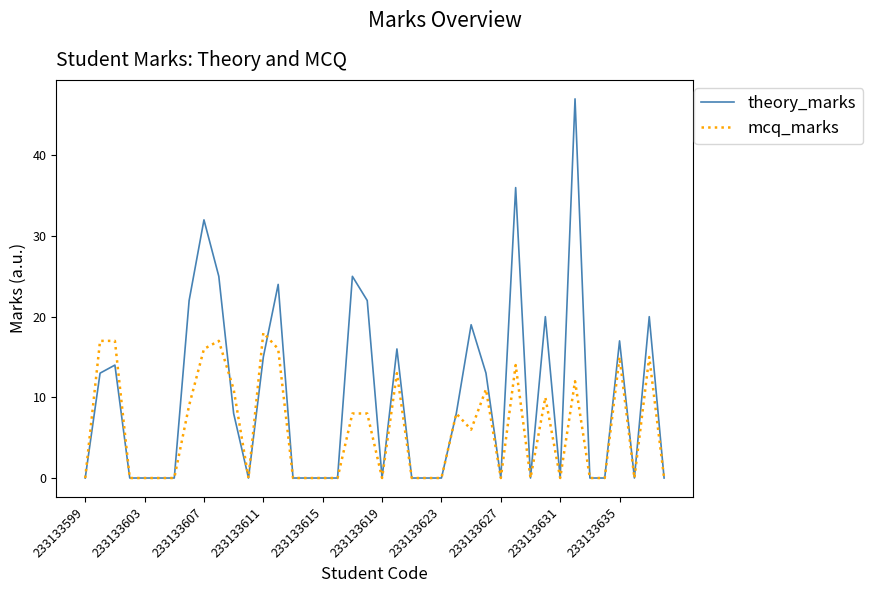

Which series has the largest range (max minus min)?

theory_marks